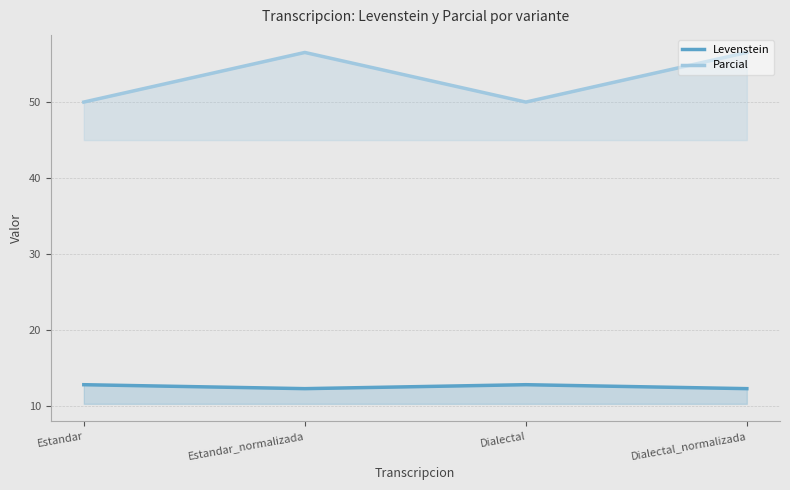

At Dialectal, list the series in order from largest to smallest.

Parcial, Levenstein